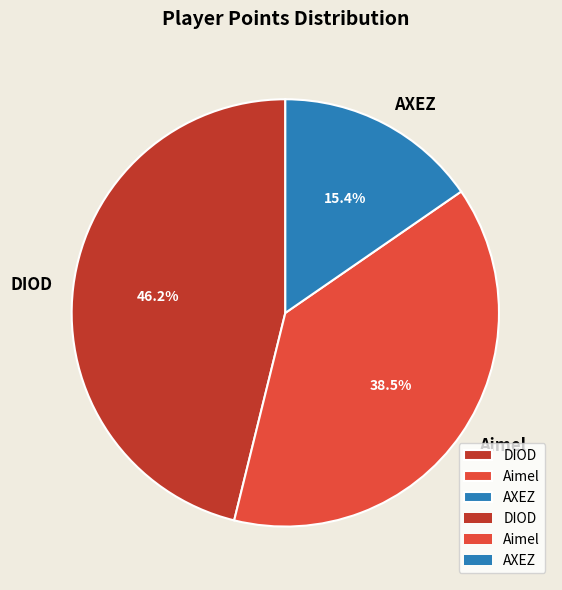

Which category has the biggest portion of the pie?

DIOD